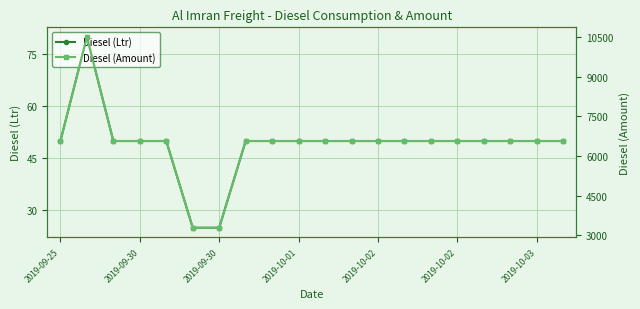

What is the average value of the Diesel (Amount) series?

6429